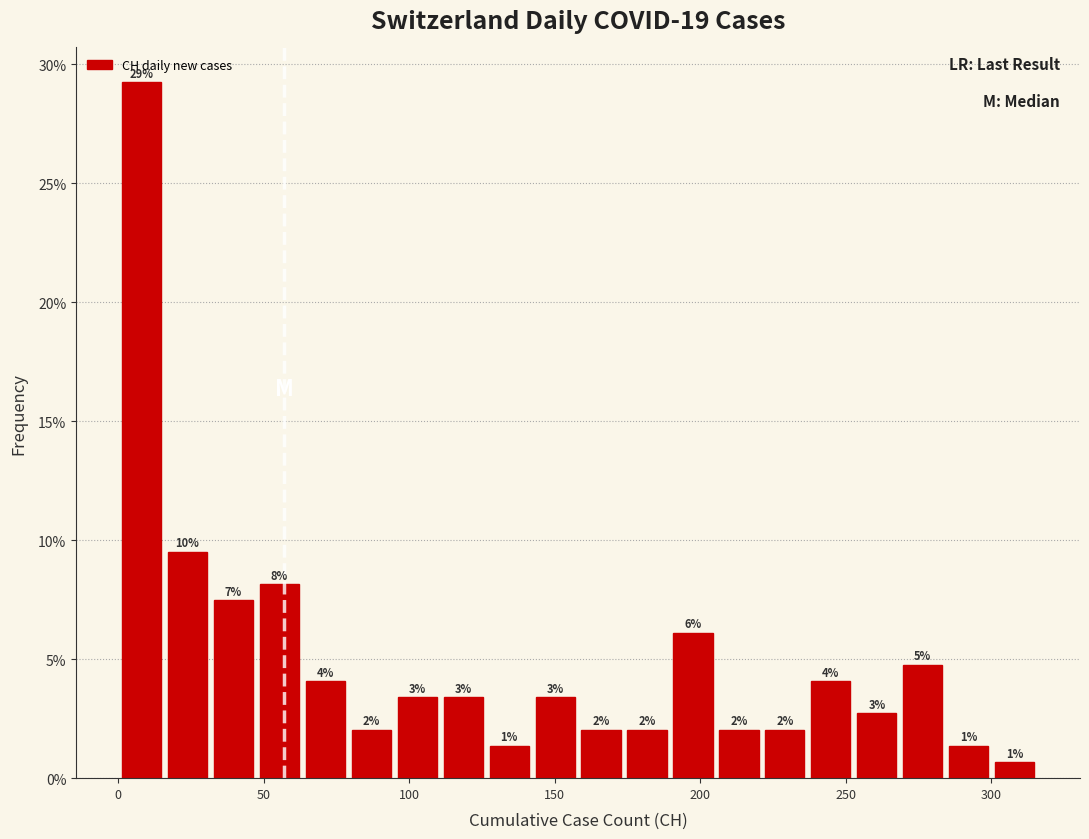

Around what value on the x-axis is the tallest bar? Give the approximate position of its centre, as read against the axis.

10